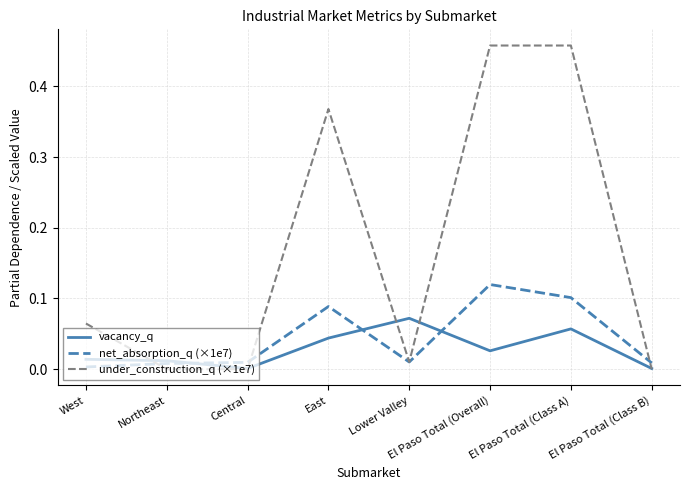

What position from the right is Central?

6